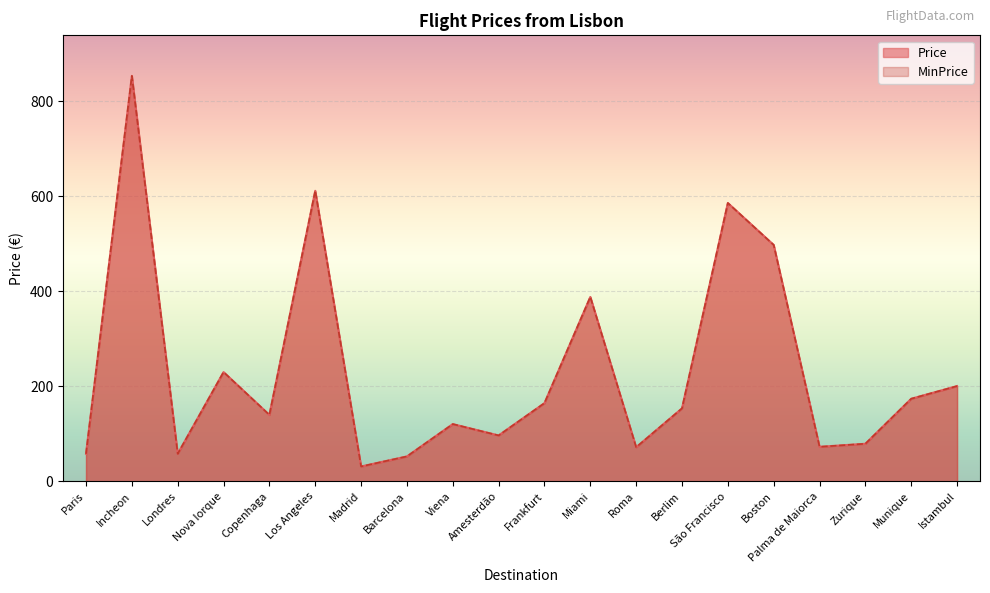

True or false: Price and MinPrice cross at least once.

False